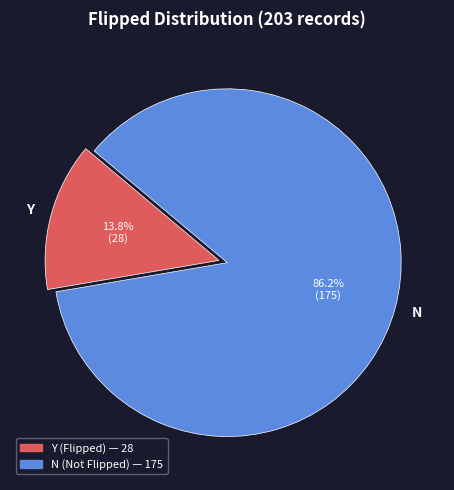

Is N the majority of the pie?

Yes